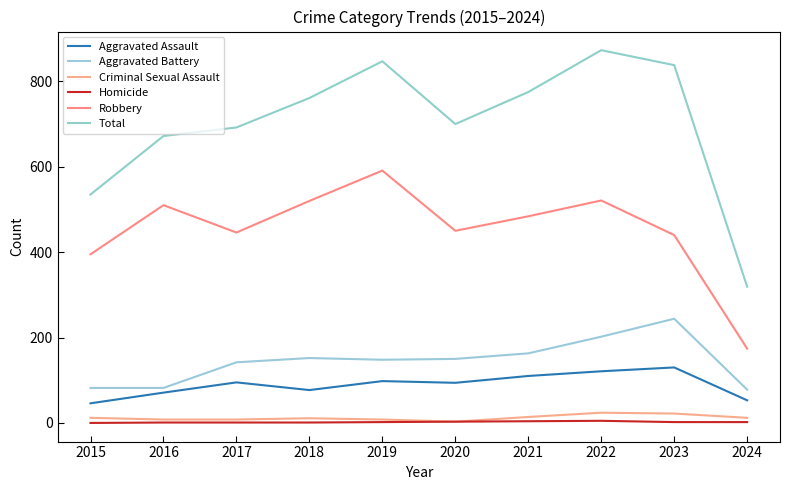

Does the chart display data point markers on the line(s)?

No